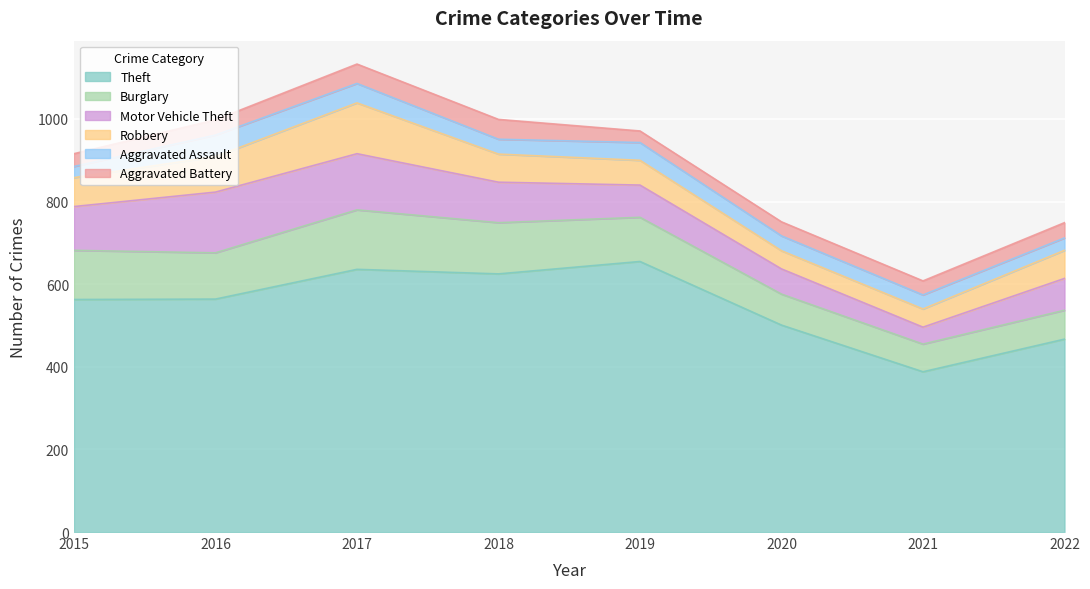

What is the difference between the maximum and minimum values in the Robbery series?

79